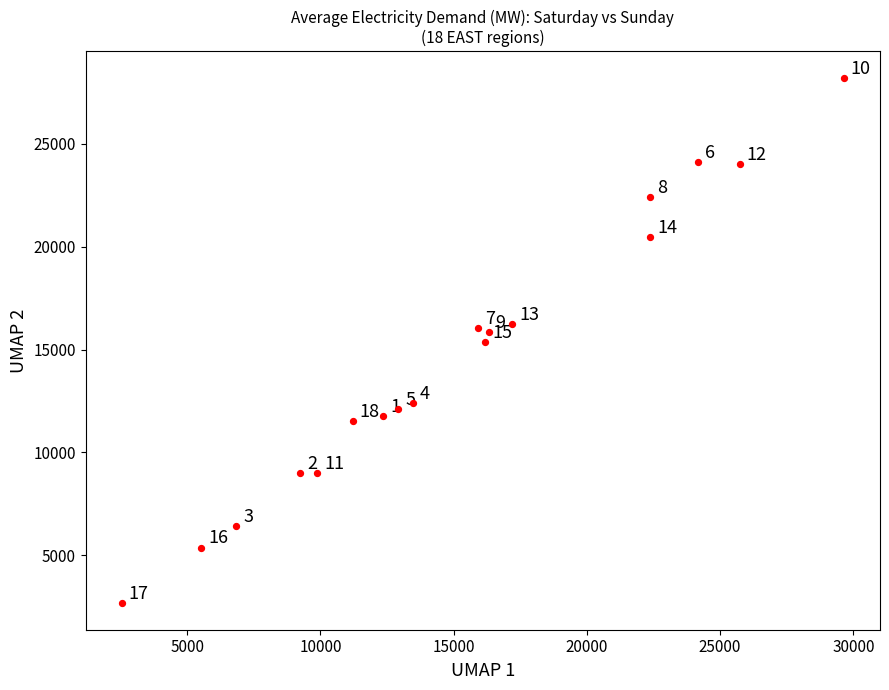

What Y value in the scatter plot is closest to 15438?

15346.0